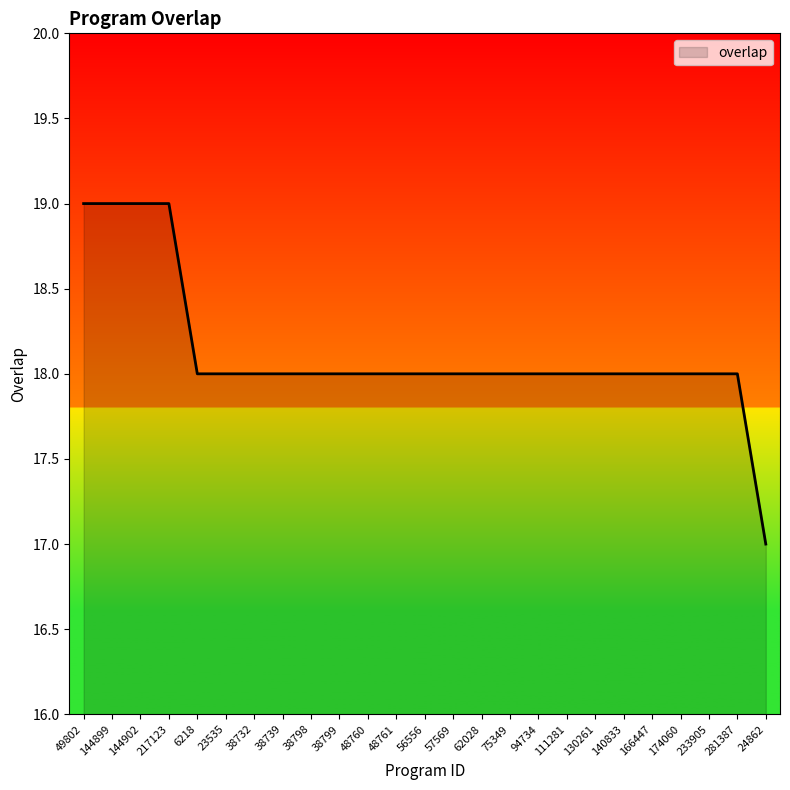

True or false: the data shows 8 at 140833.

False